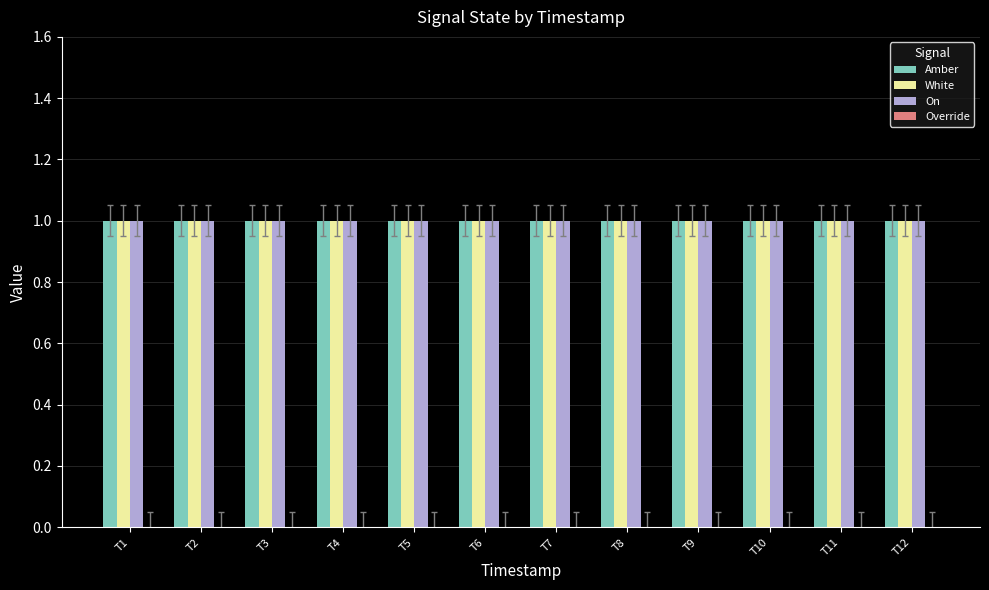

Which category has the lowest value in the On series?

T1